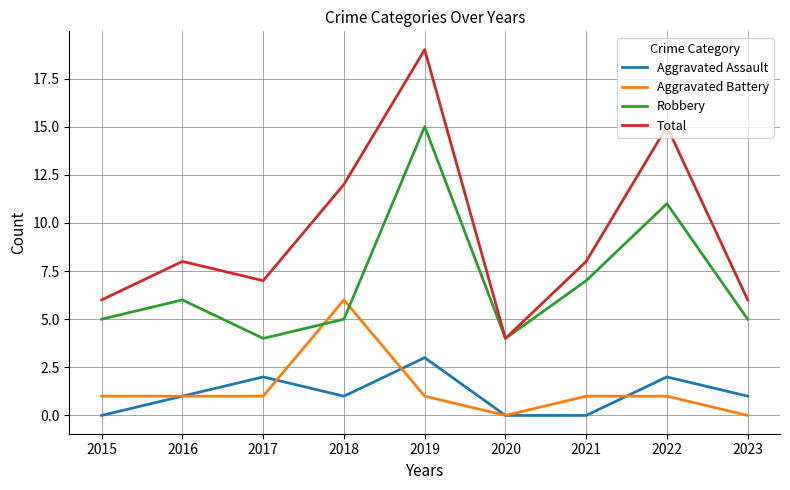

At how many categories does at least one series exceed 3?

9